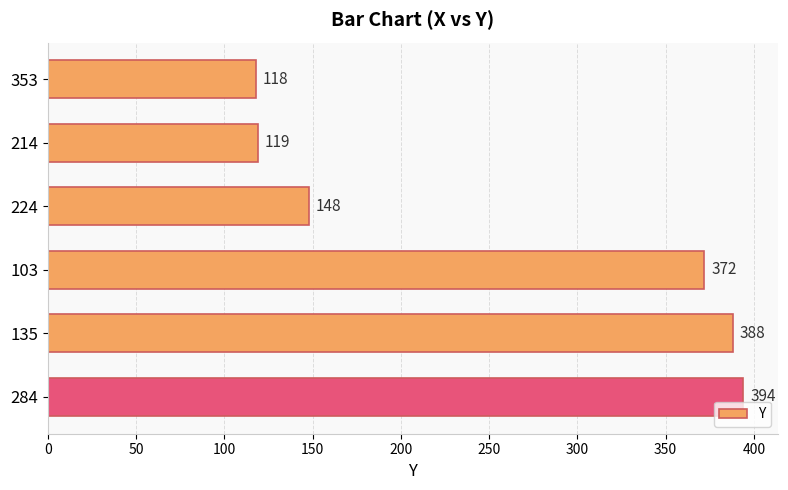

What is the sum of all values?

1539